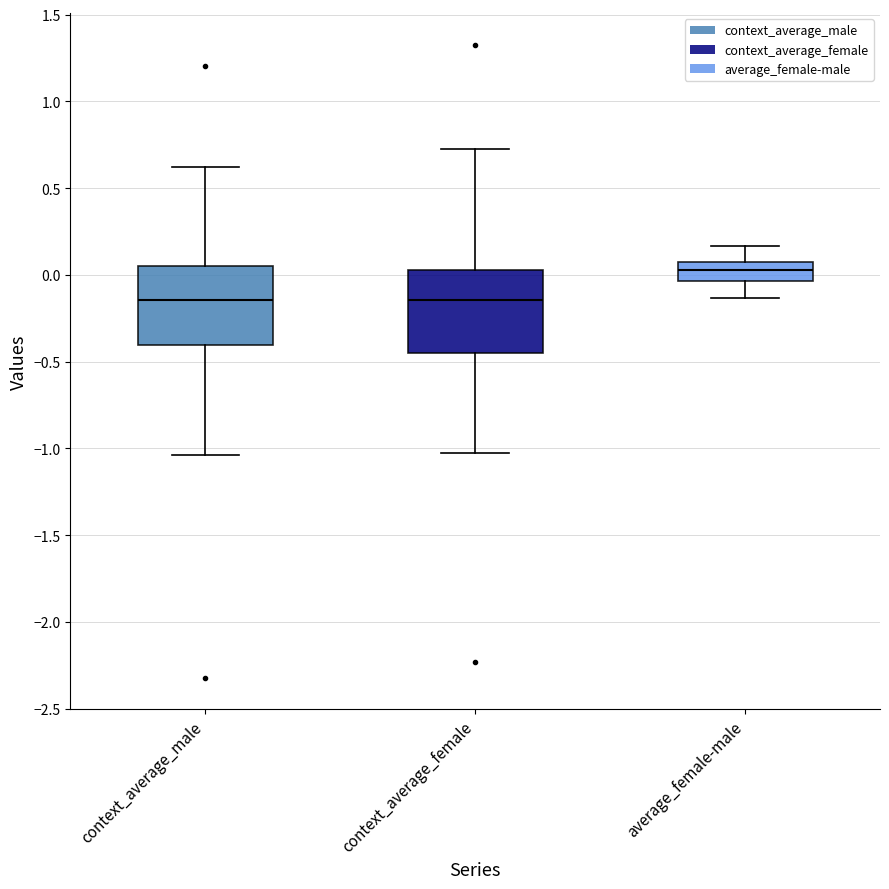

Reading left to right, transcribe this box plot: for each box, give where its median line is, the range the box spans, and where its two whiskers end, as read against the y-axis. The values are not printed on the chart, so give them approximately, as read against the axis.

context_average_male: median -0.15, box -0.40 to 0.05, whiskers -1.05 to 0.60
context_average_female: median -0.15, box -0.45 to 0.05, whiskers -1.05 to 0.75
average_female-male: median 0.05, box -0.05 to 0.10, whiskers -0.15 to 0.15